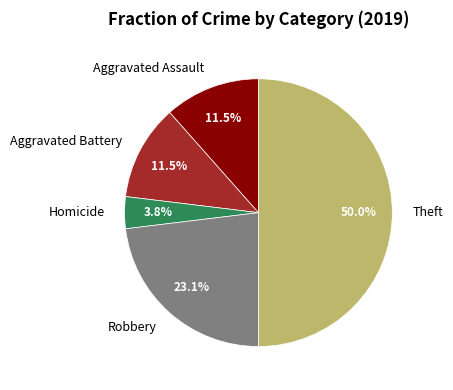

Combined, do Homicide and Aggravated Assault account for over 50%?

No